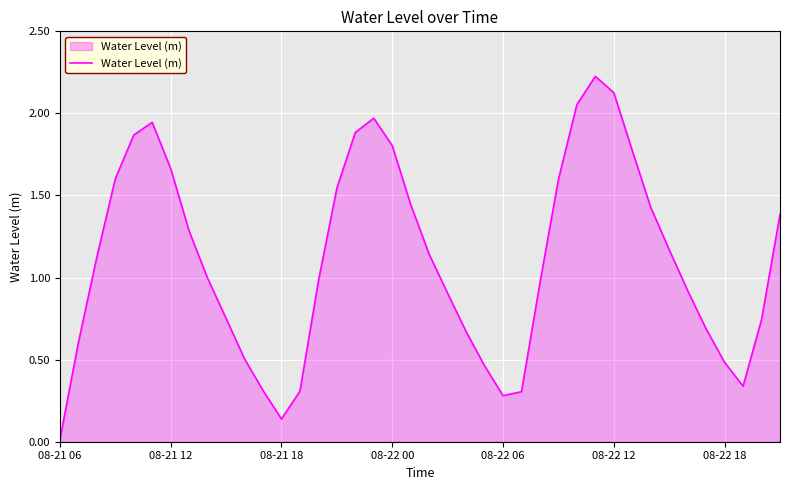

Reading left to right, transcribe all the data shown in this chart.

0.0	0.6	1.1	1.6	1.9	1.9	1.7	1.3	1.0	0.8	0.5	0.3	0.1	0.3	1.0	1.5	1.9	2.0	1.8	1.4	1.1	0.9	0.7	0.5	0.3	0.3	1.0	1.6	2.1	2.2	2.1	1.8	1.4	1.2	0.9	0.7	0.5	0.3	0.7	1.4